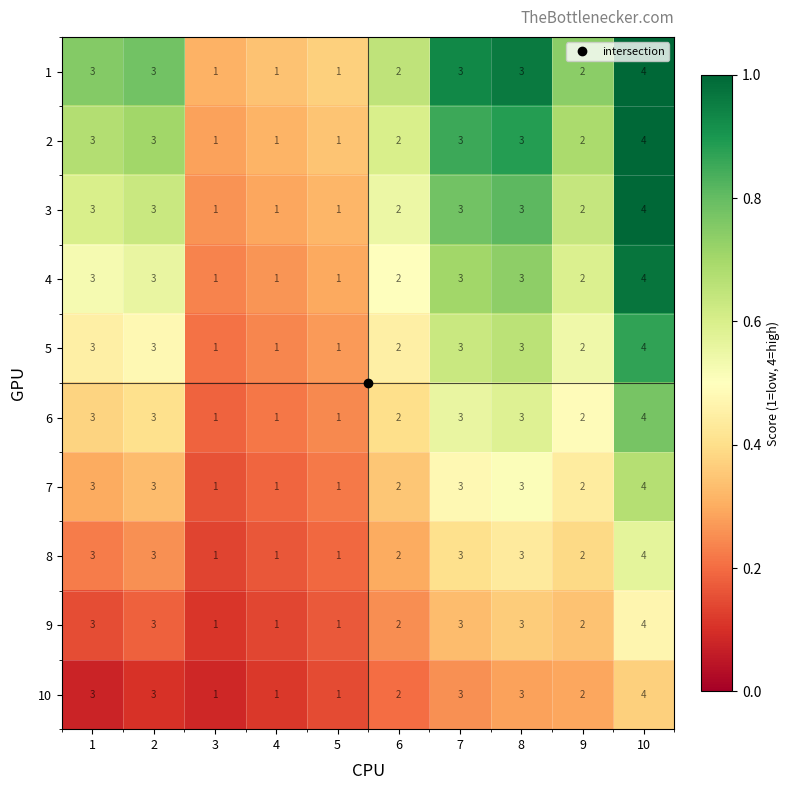

Count the 2 values in the range 1 to 3.

9